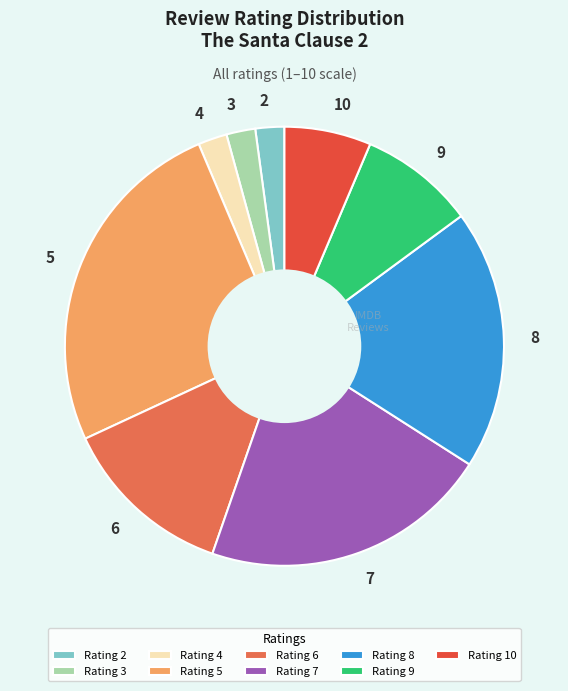

True or false: 10 accounts for 6% of the total.

True